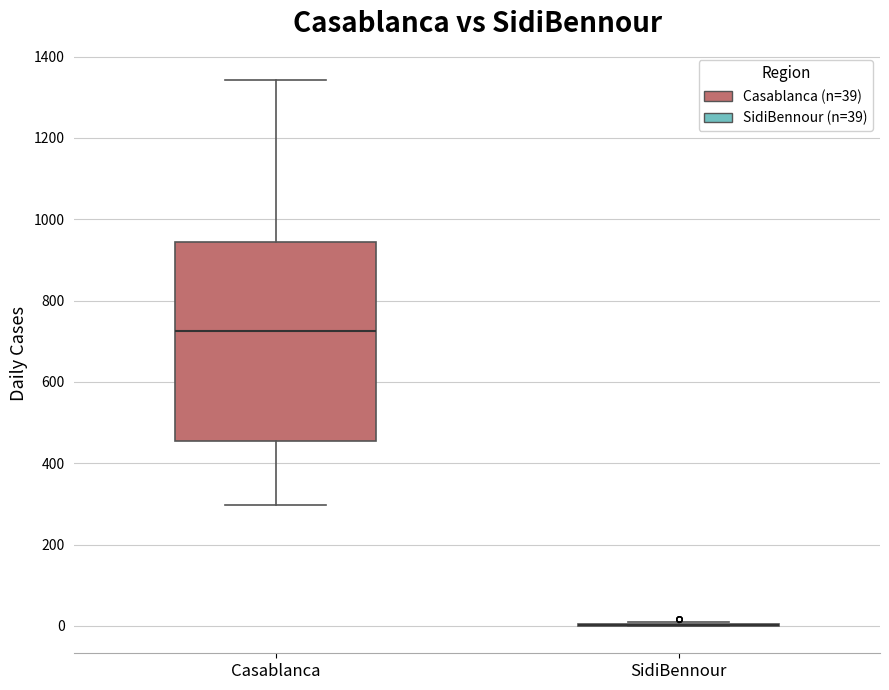

Reading left to right, read every box against the y-axis: the position of its median line, the range the box covers, and the ends of its whiskers. The values are not printed on the chart, so give them approximately, as read against the axis.

Casablanca: median 720, box 460 to 940, whiskers 300 to 1340
SidiBennour: box collapsed to a line at 0, whiskers 0 to 20